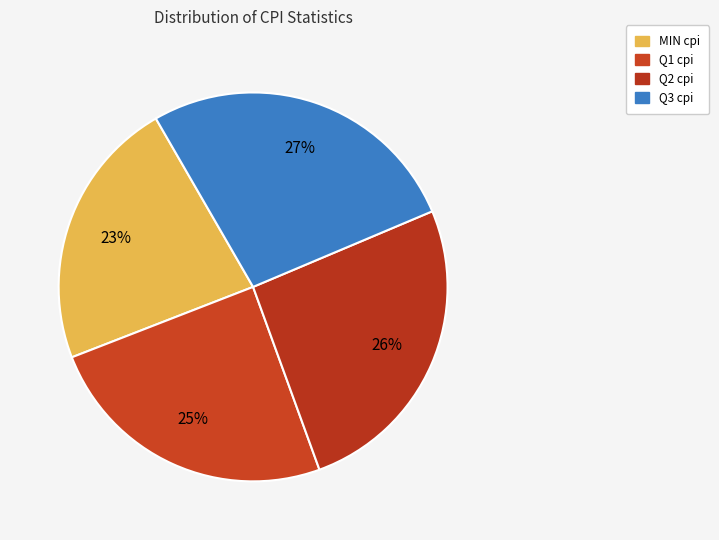

What is the largest slice in the pie chart?

Q3